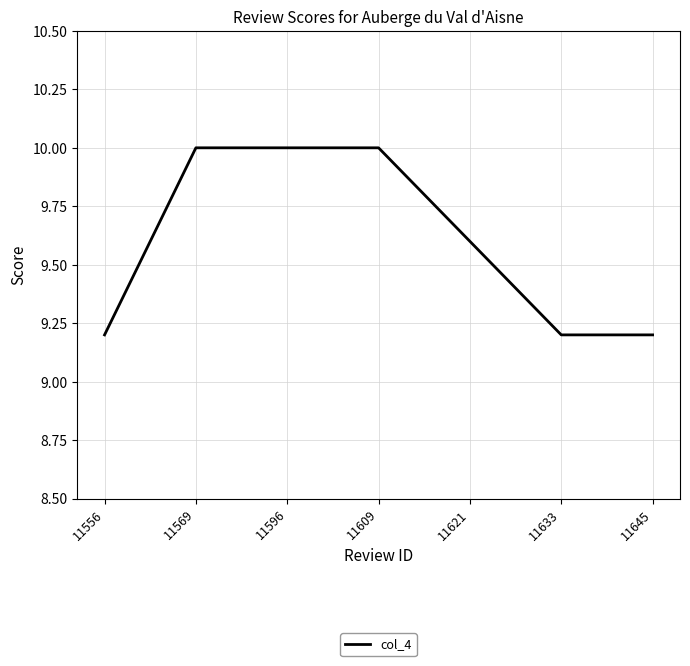

What is the sum of the values at 11569 and 11596?

20.0